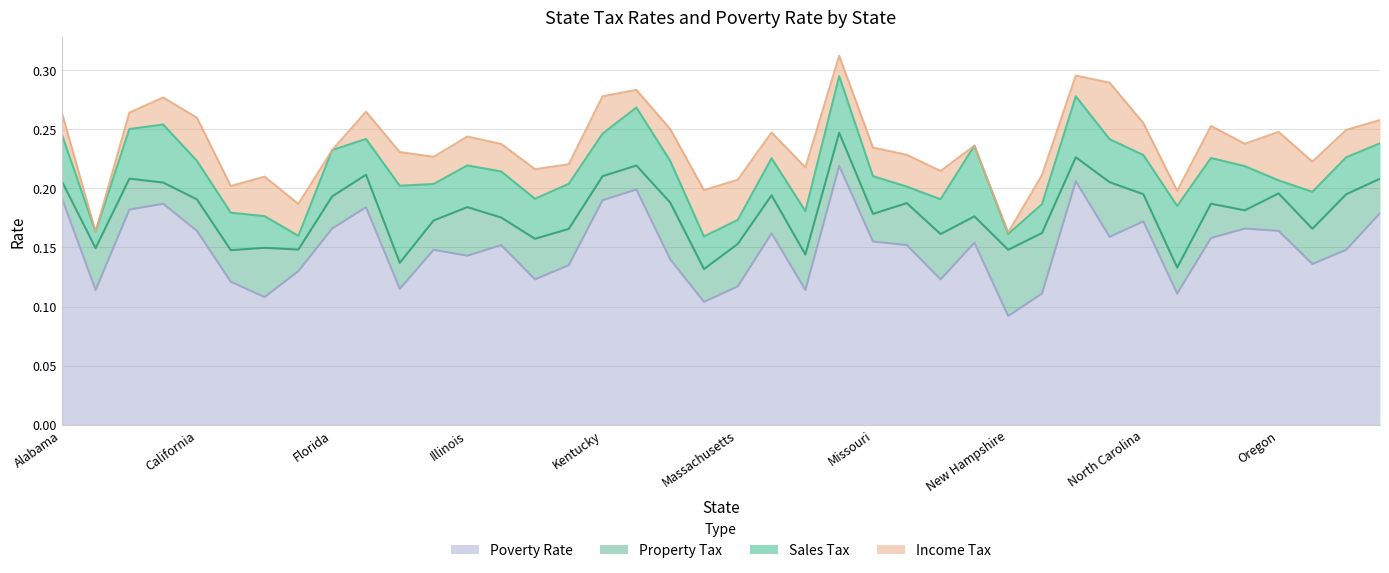

At which category is the sum across all series the highest?

Mississippi